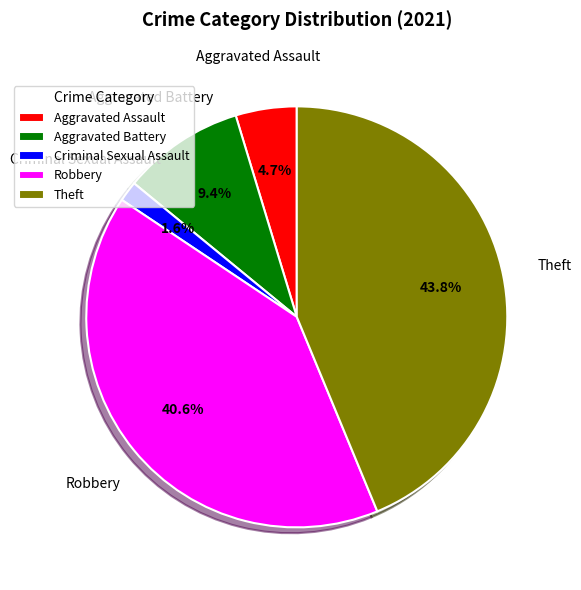

What percentage is the Criminal Sexual Assault slice, to the nearest percent?

2%